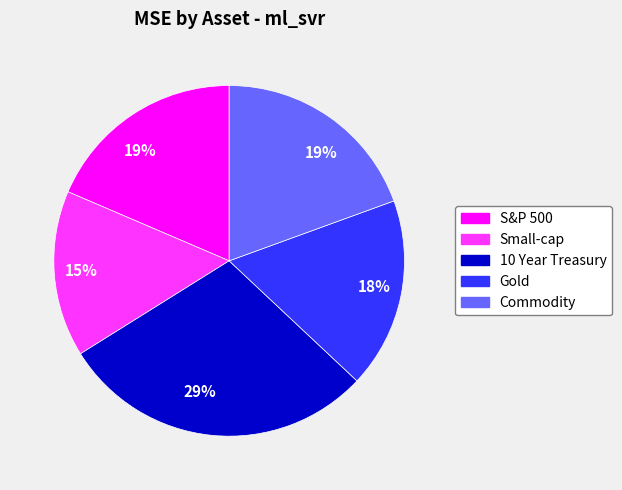

True or false: Small-cap accounts for 26% of the total.

False